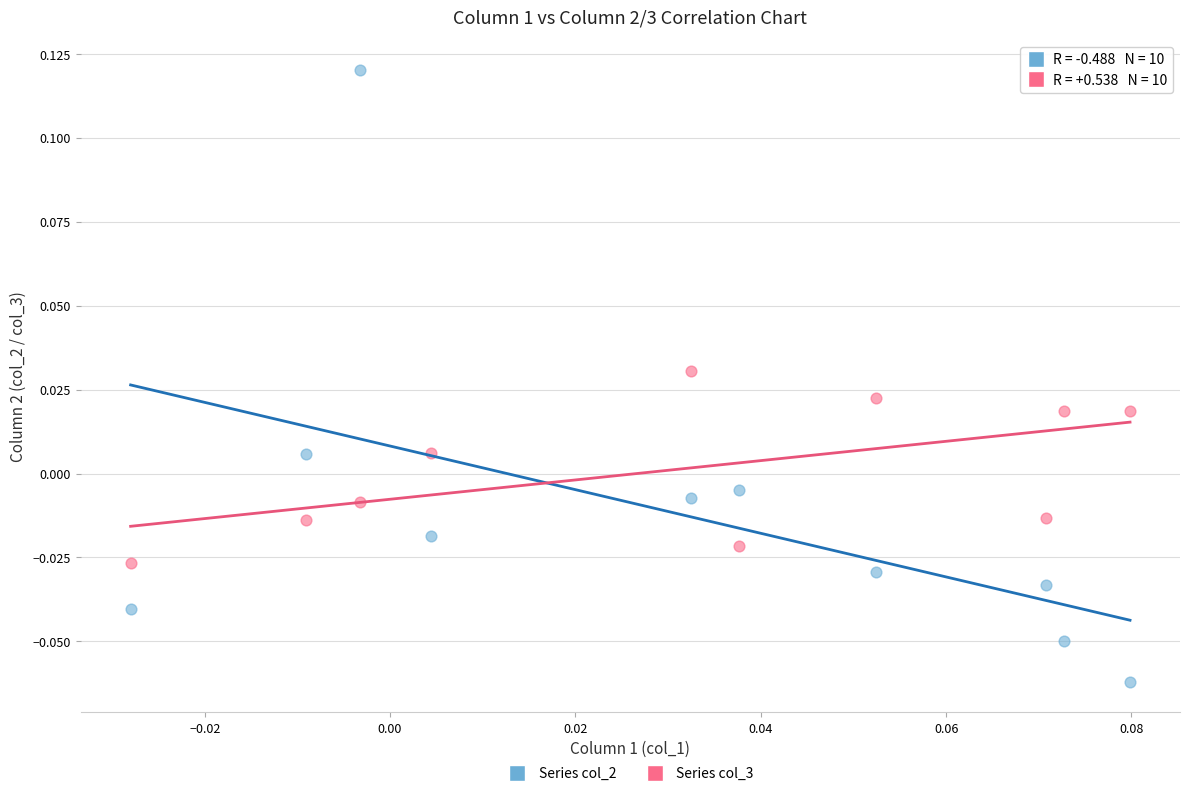

Which series contains the highest Y value?

Series col_2